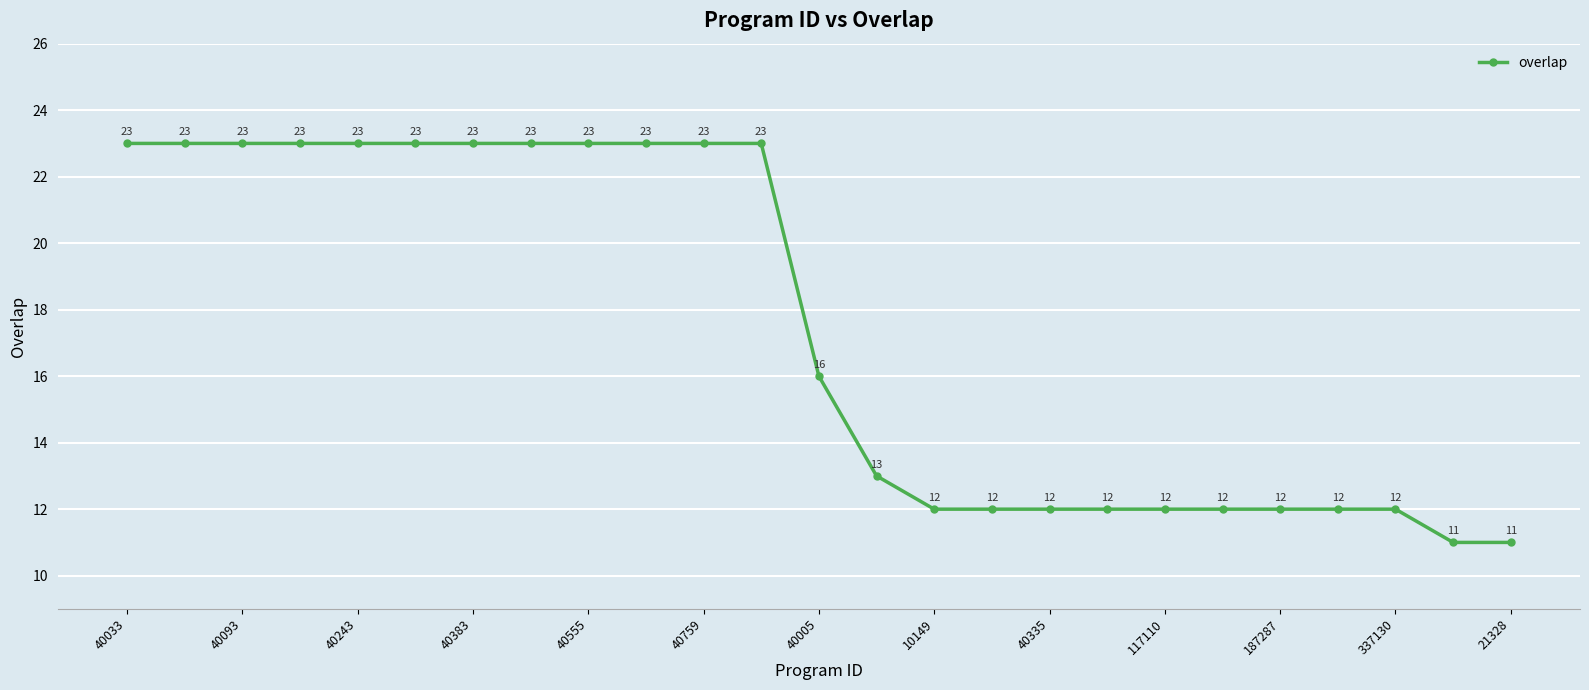

Reading left to right, extract all data points from this chart.

23	23	23	23	23	23	23	23	23	23	23	23	16	13	12	12	12	12	12	12	12	12	12	11	11